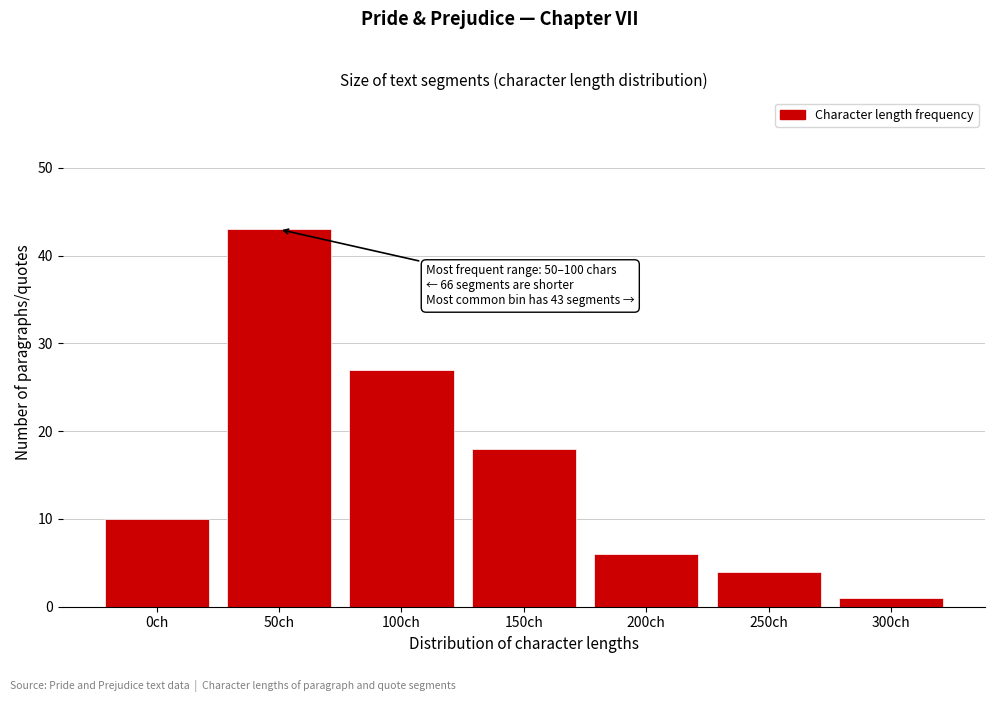

Reading left to right, extract all data points from this chart.

0ch=10	50ch=43	100ch=27	150ch=18	200ch=6	250ch=4	300ch=1